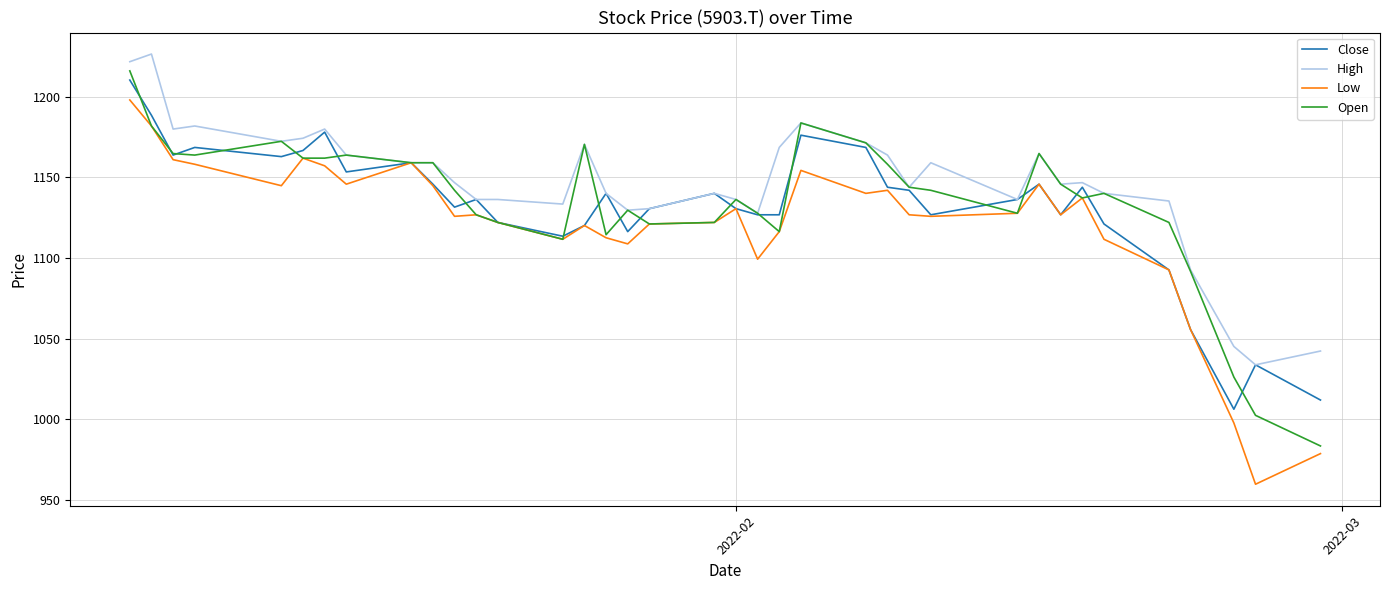

What is the maximum value for Open?

1216.1